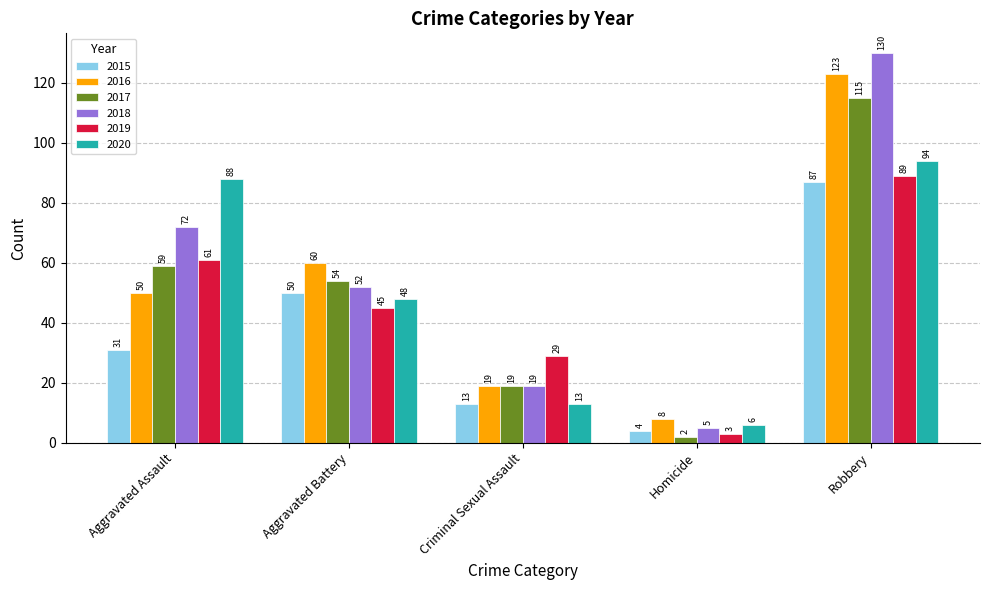

What is the difference between the 2018 values at Robbery and Homicide?

125